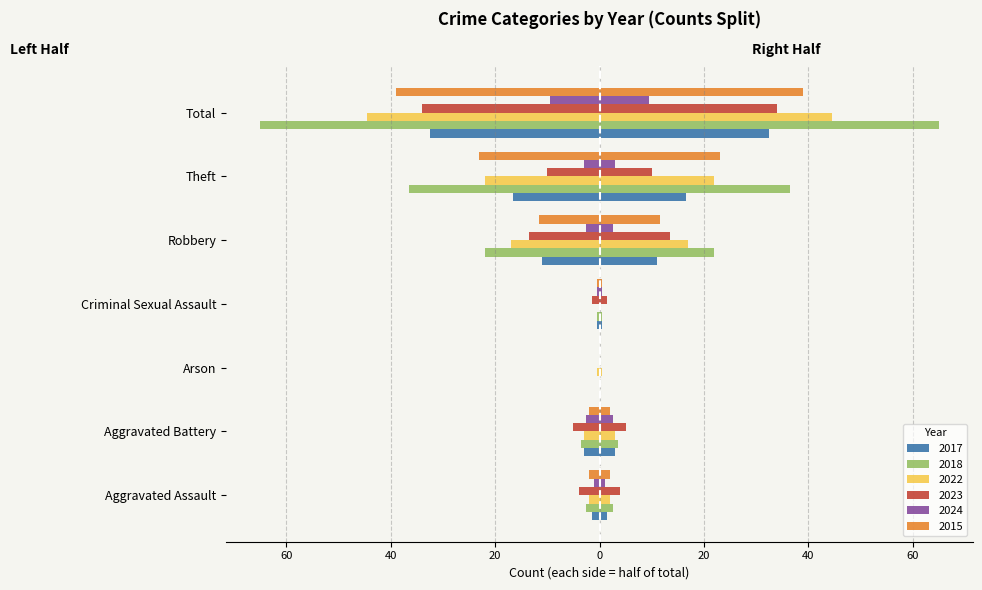

How many groups of bars are there?

7